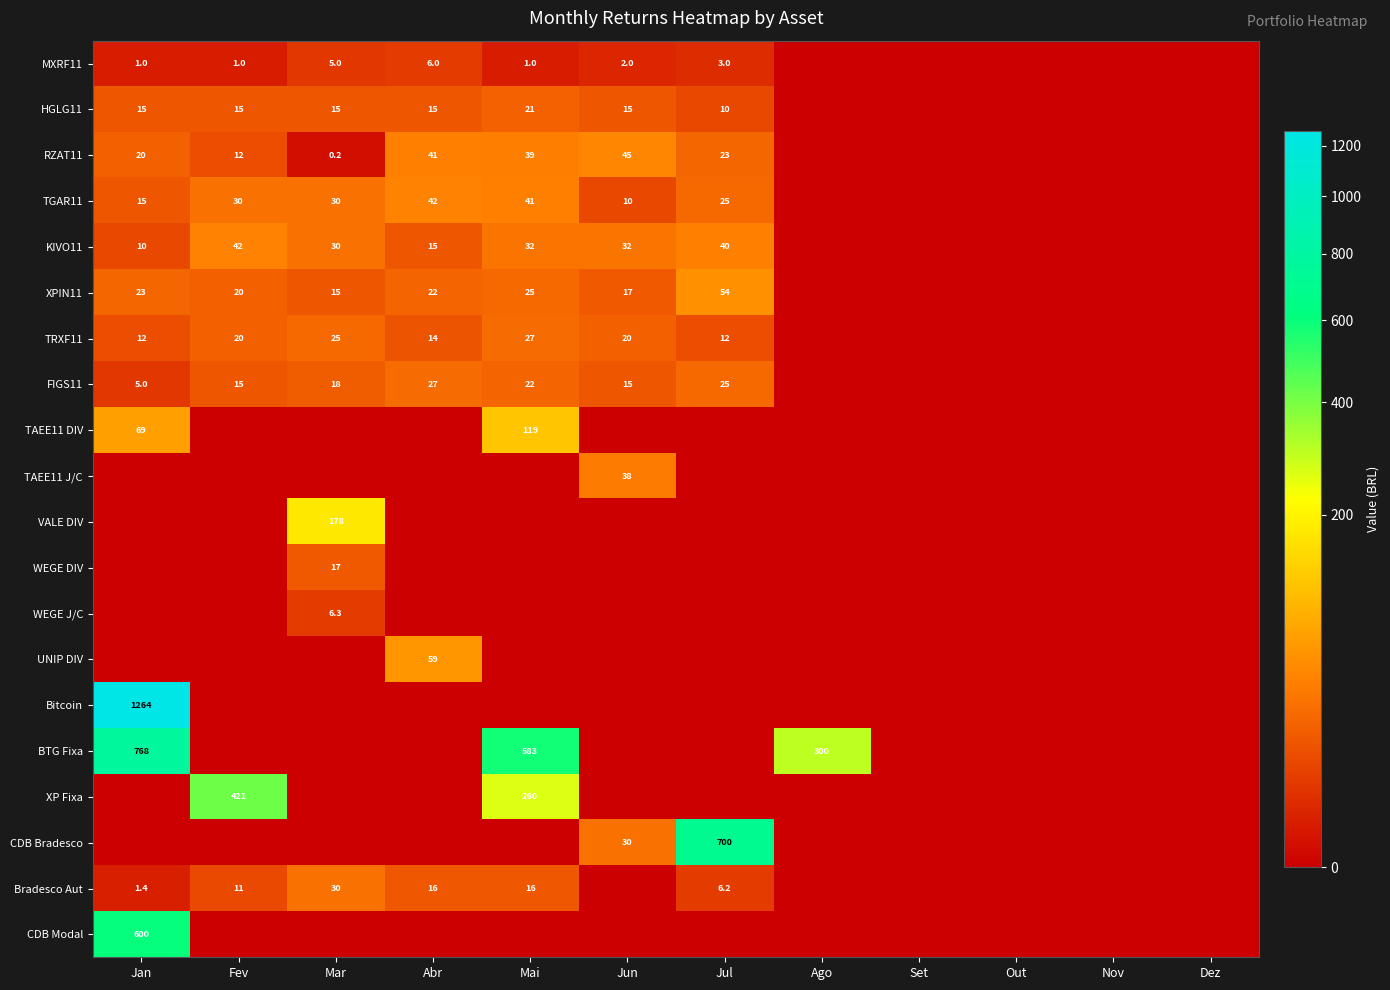

What is the total value across all series at Abr?

257.8